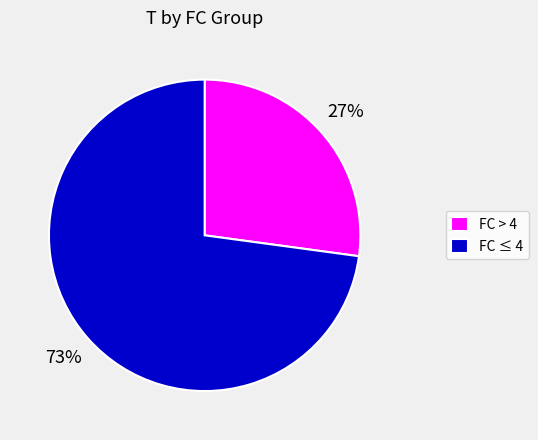

What is the largest slice in the pie chart?

FC ≤ 4